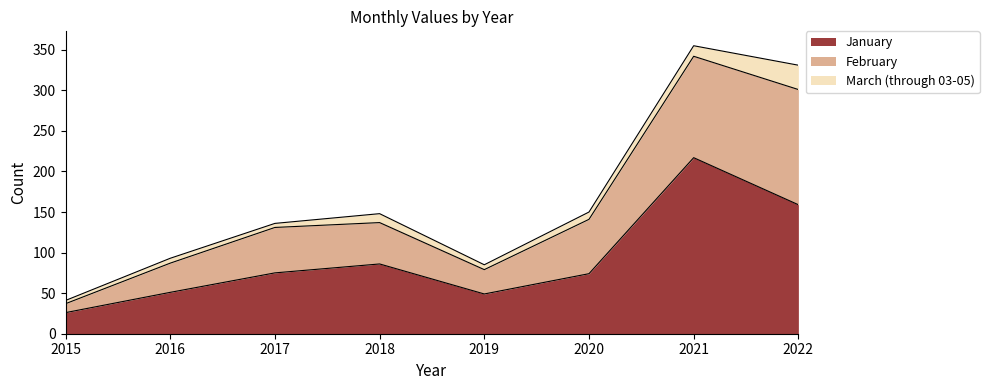

What is the total value across all series at 2017?

136